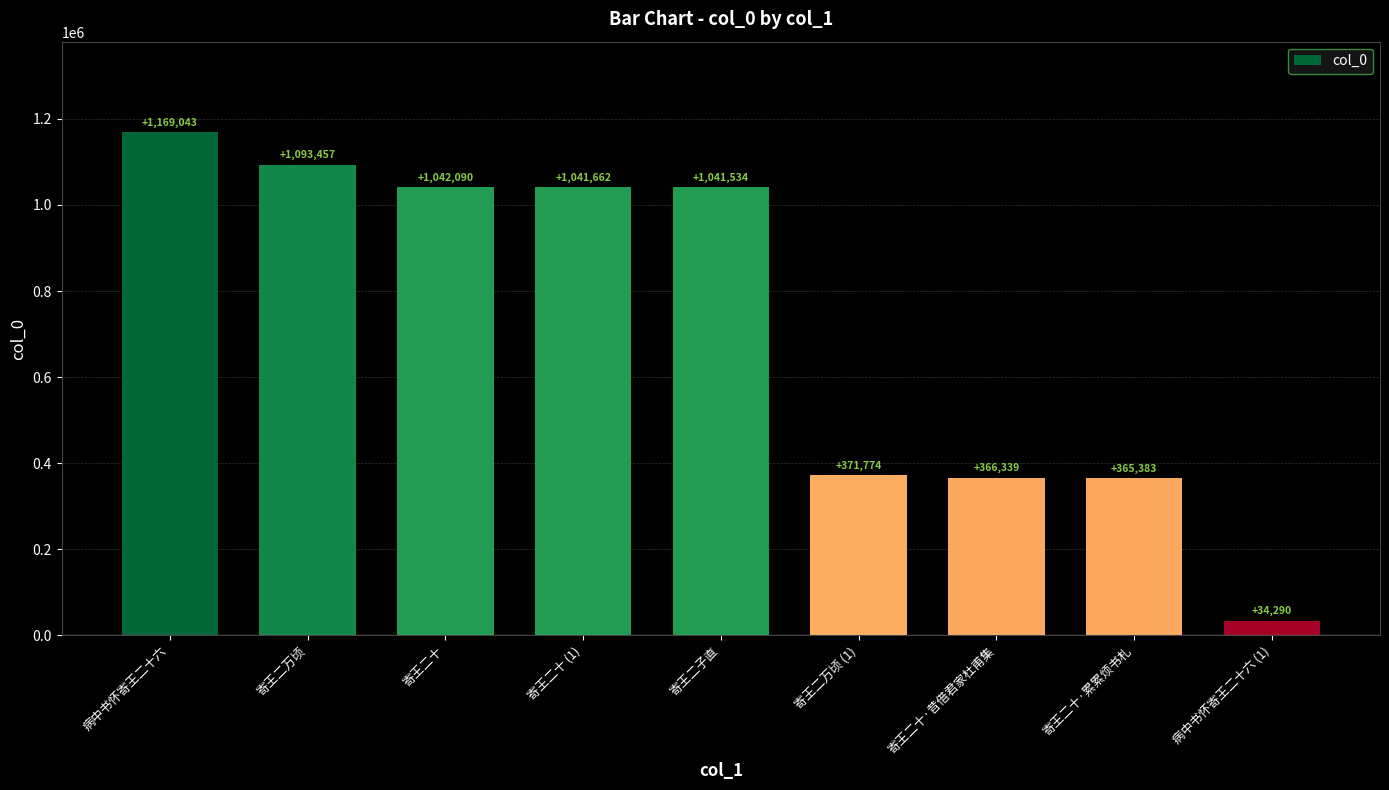

Count the number of categories in the chart.

9